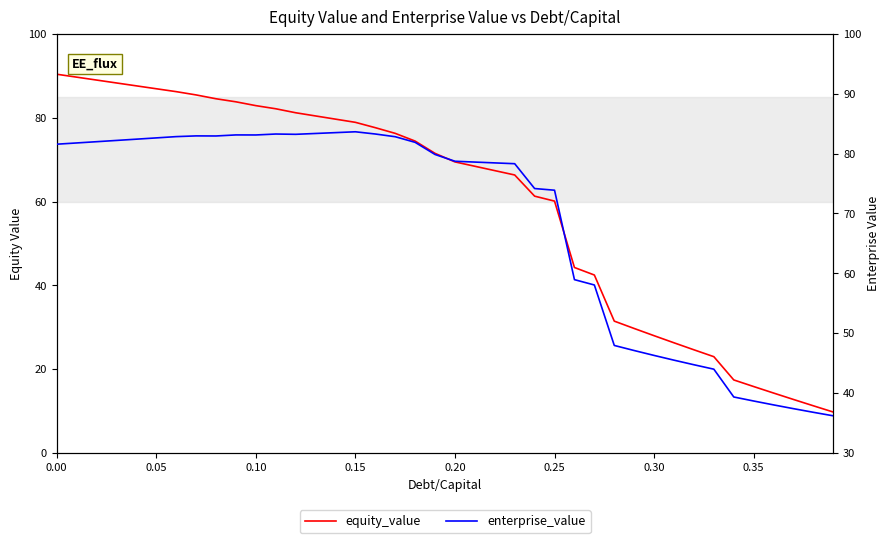

Reading left to right, list all the values displayed in this chart.

equity_value: 90.4	89.7	89.0	88.3	87.6	86.9	86.2	85.4	84.5	83.8	82.9	82.1	81.2	80.4	79.7	78.9	77.6	76.3	74.4	71.5	69.4	68.4	67.4	66.3	61.3	60.1	44.3	42.5	31.5	29.7	28.0	26.3	24.6	23.0	17.4	15.9	14.3	12.8	11.3	9.8
enterprise_value: 81.6	81.8	82.0	82.2	82.4	82.6	82.8	83.0	82.9	83.1	83.1	83.3	83.2	83.4	83.5	83.6	83.3	82.8	81.9	79.9	78.7	78.6	78.4	78.3	74.2	73.9	58.9	58.1	48.0	47.1	46.3	45.5	44.7	44.0	39.4	38.7	38.0	37.4	36.8	36.2